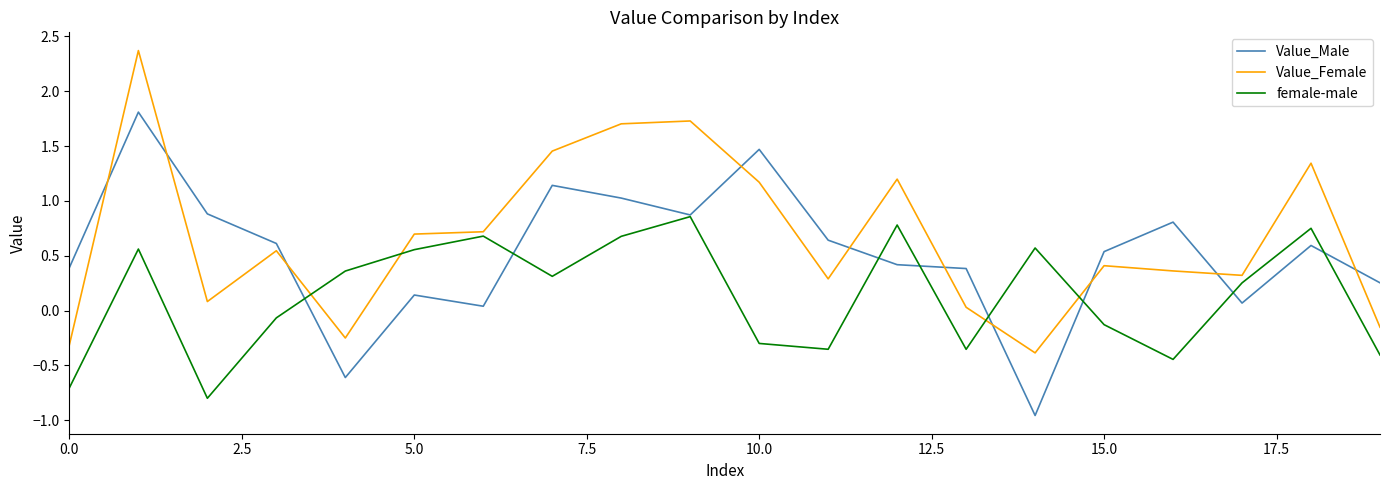

What is the maximum value shown in the chart?

2.4